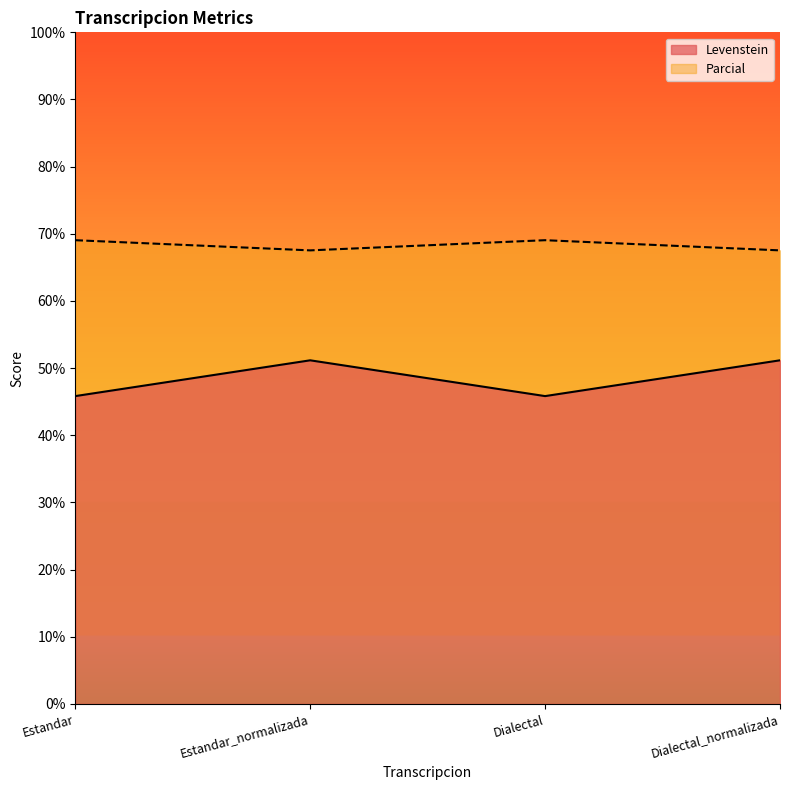

Reading right to left, transcribe all the data shown in this chart.

Levenstein: Dialectal_normalizada=51.2	Dialectal=45.8	Estandar_normalizada=51.2	Estandar=45.8
Parcial: Dialectal_normalizada=67.5	Dialectal=69.0	Estandar_normalizada=67.5	Estandar=69.0